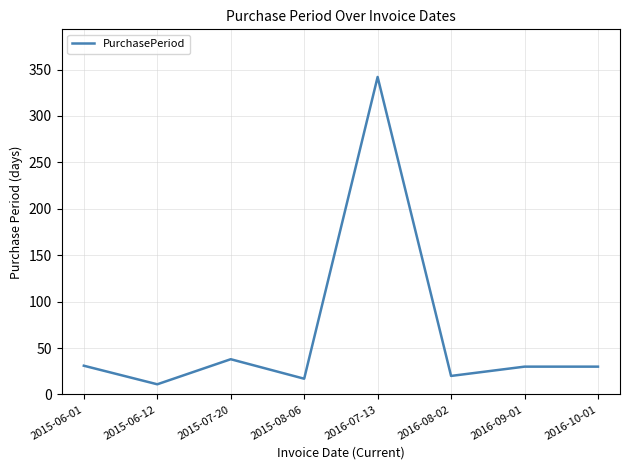

At which label does the data first exceed 30?

2015-06-01